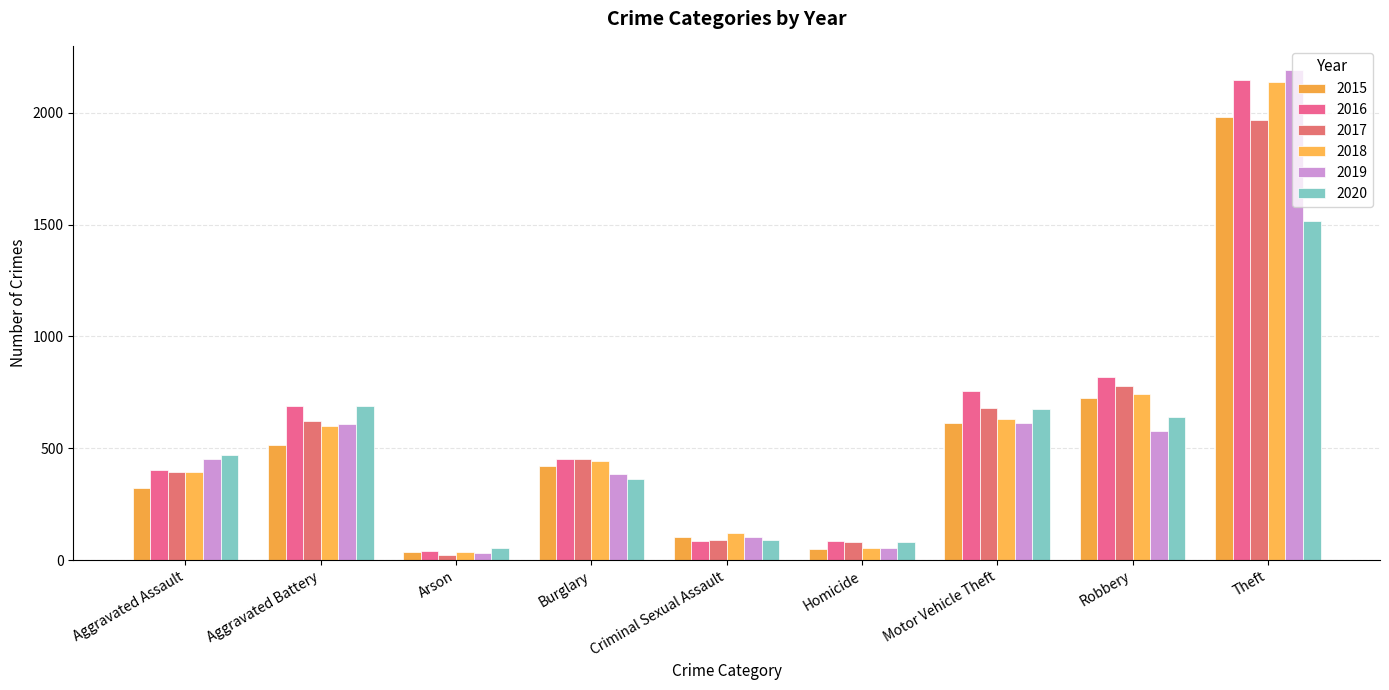

What is the spread (max minus min) of values at Criminal Sexual Assault?

35